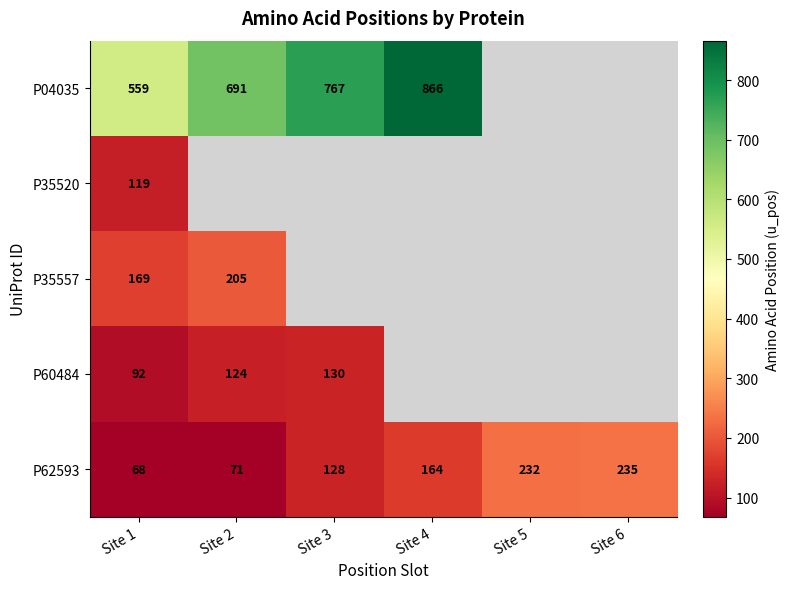

What is the difference between the maximum and minimum values in the P62593 series?

167